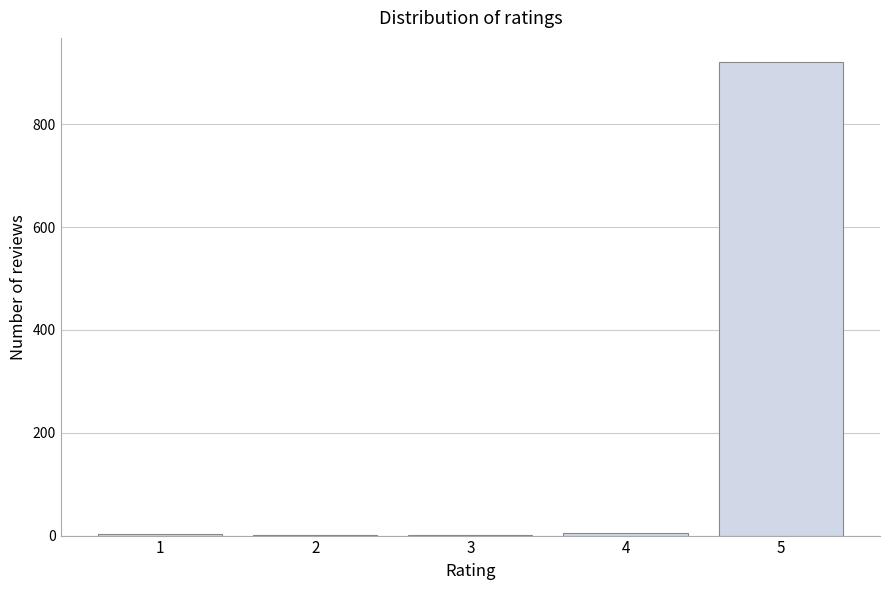

What is the sum of all values?

933